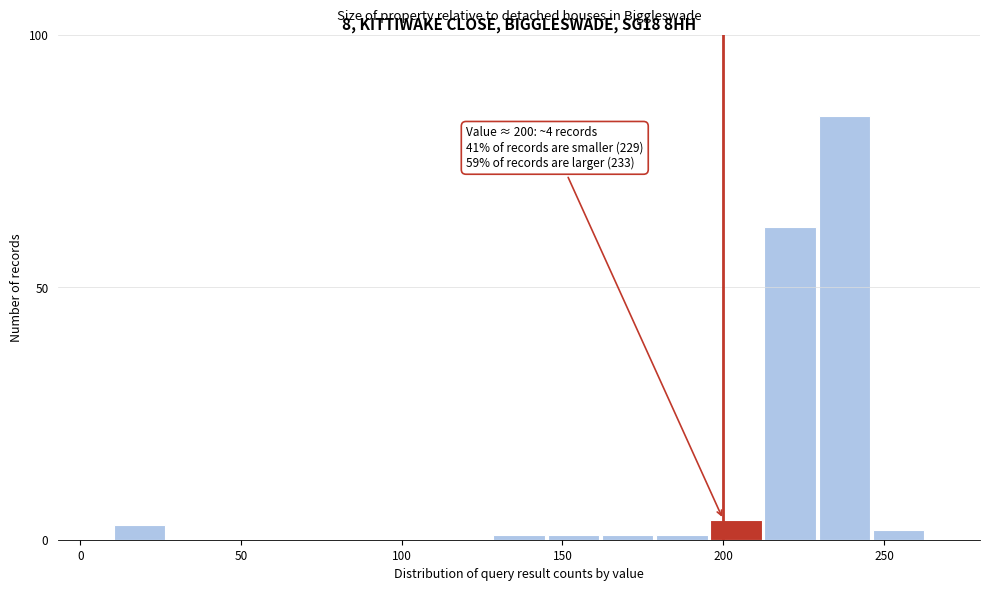

Read against the x-axis, roughly where is the centre of the tallest bar?

240